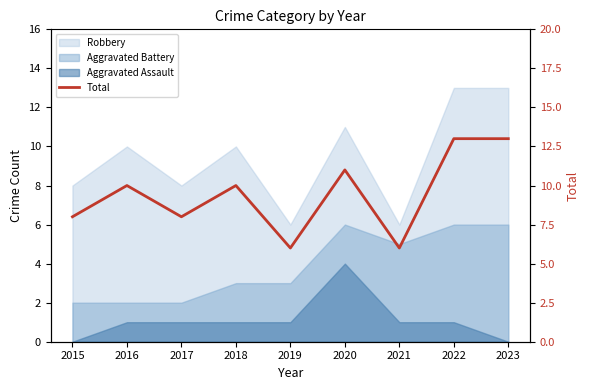

Does the chart display data point markers on the line(s)?

No